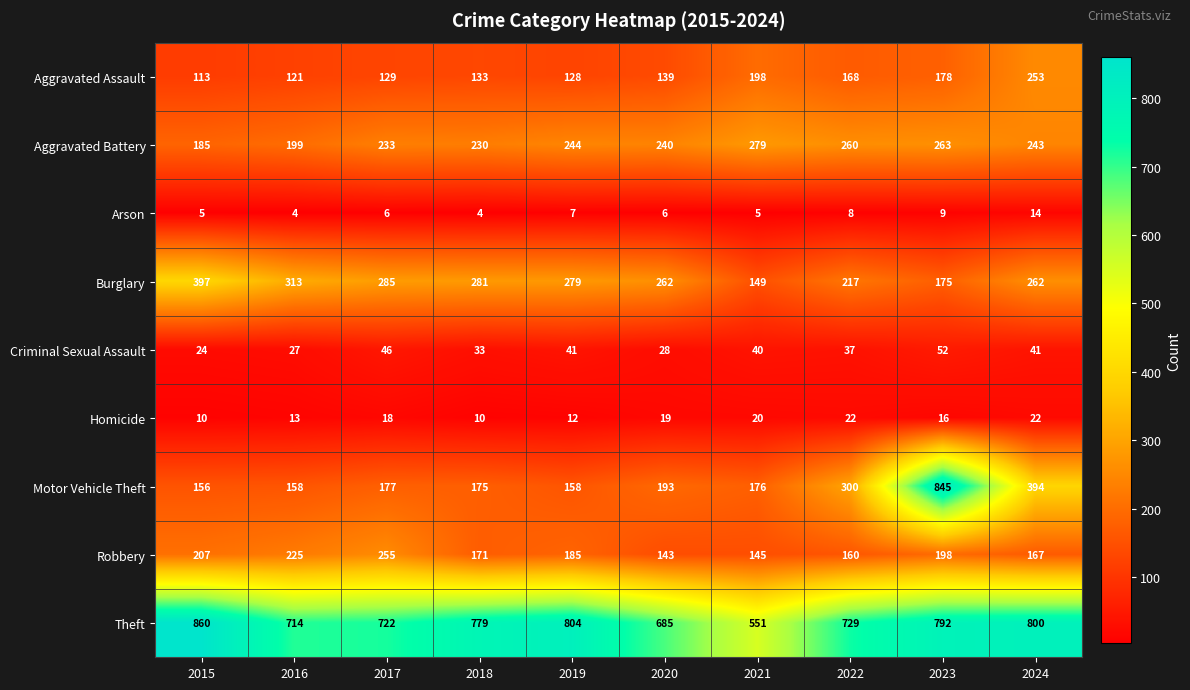

What value does the Robbery series have at 2018?

171